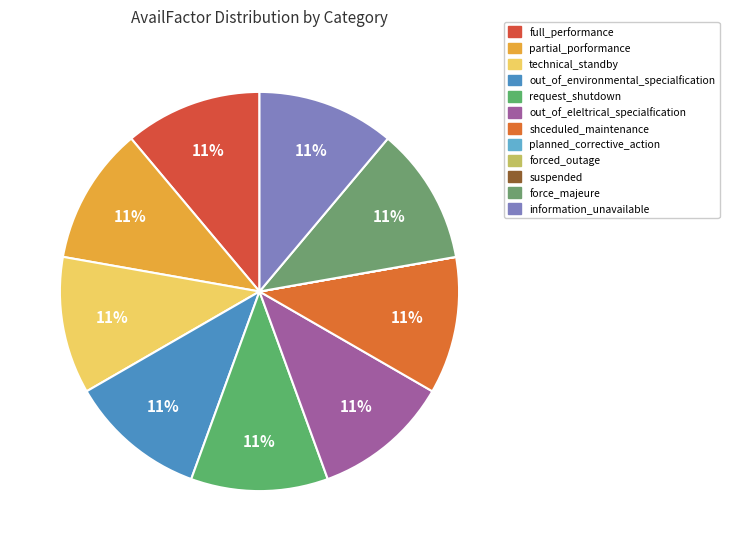

Rank the categories by value from lowest to highest.

planned_corrective_action, forced_outage, suspended, full_performance, partial_porformance, technical_standby, out_of_environmental_specialfication, request_shutdown, out_of_eleltrical_specialfication, shceduled_maintenance, force_majeure, information_unavailable